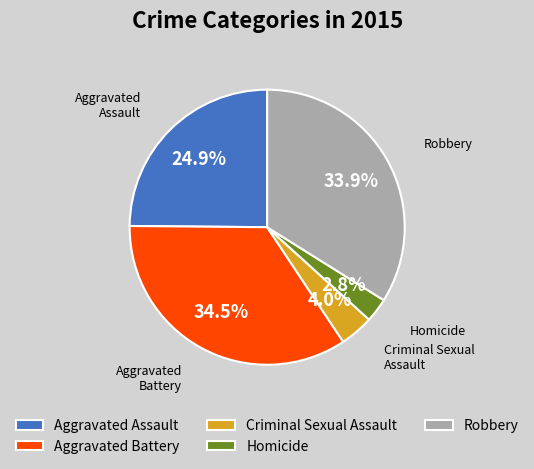

What percentage is the Criminal Sexual Assault slice, to the nearest percent?

4%